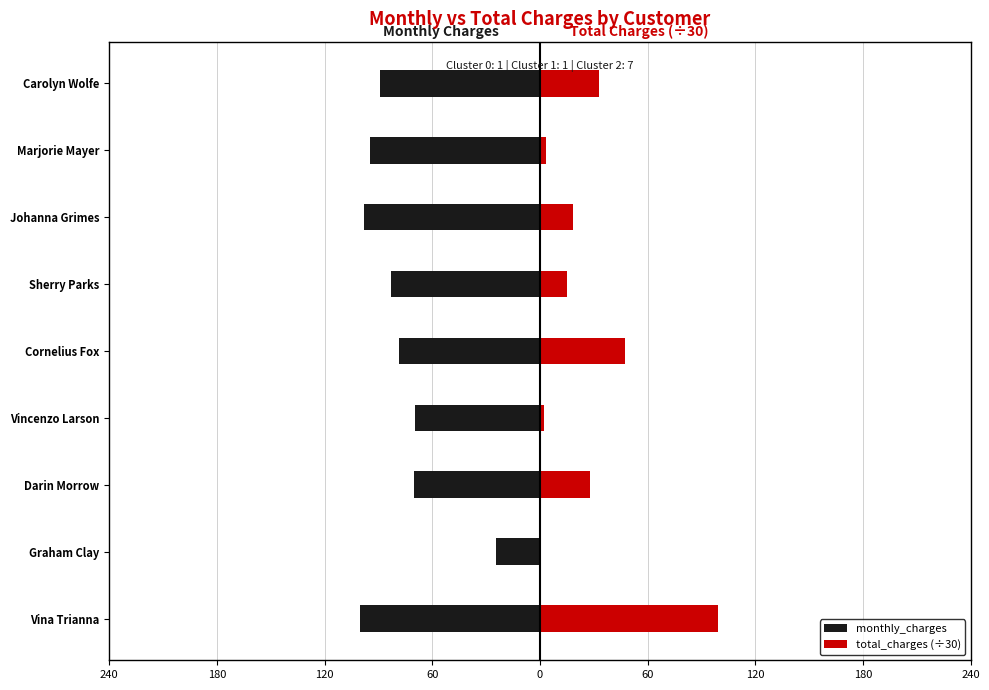

What is the difference between the maximum and minimum values in the monthly_charges series?

75.8